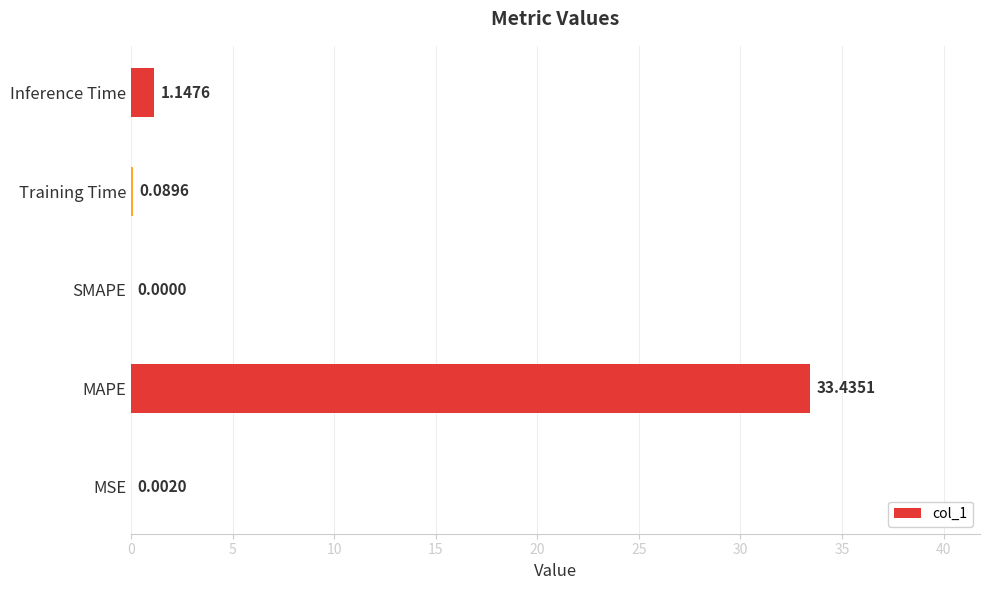

What is the sum of all values?

34.7